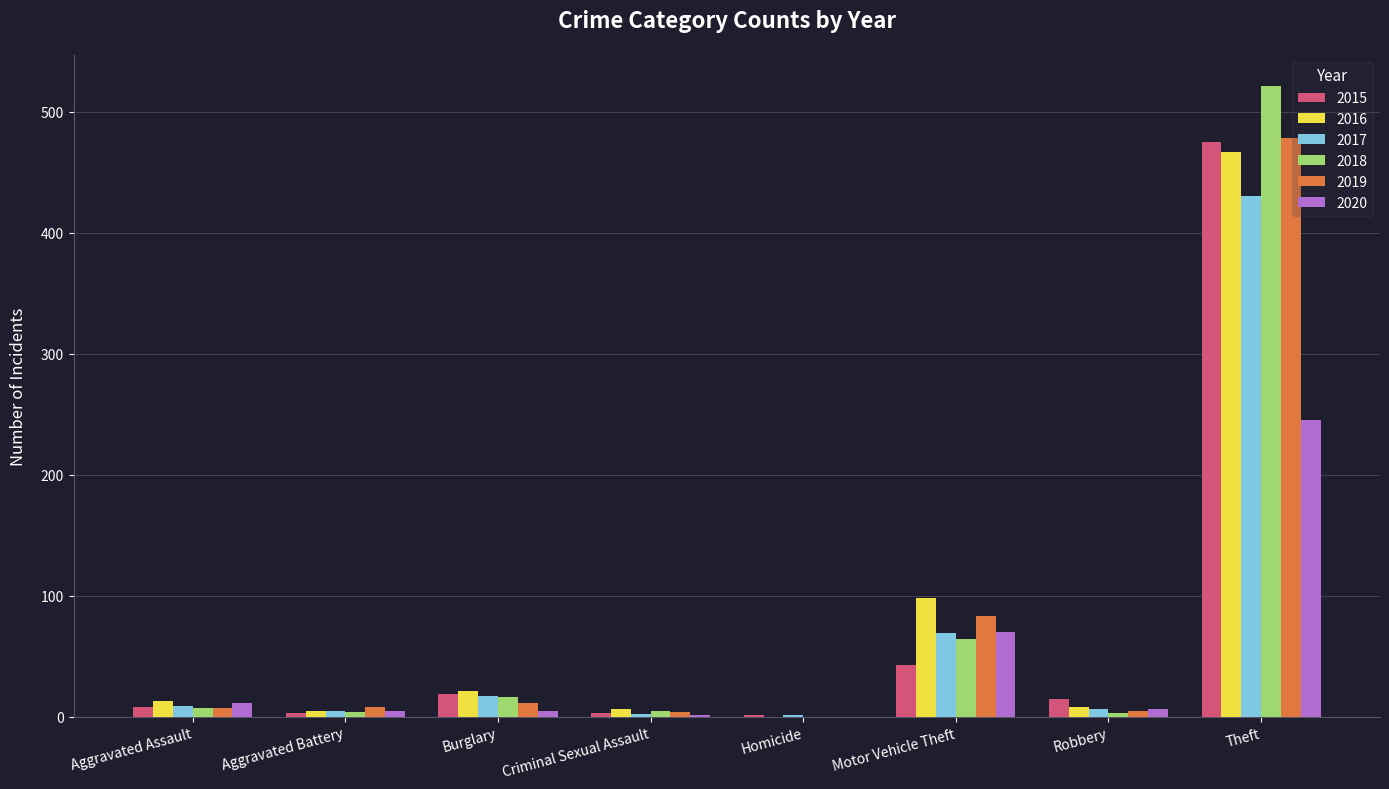

True or false: 2016 has a value of 296 at Homicide.

False